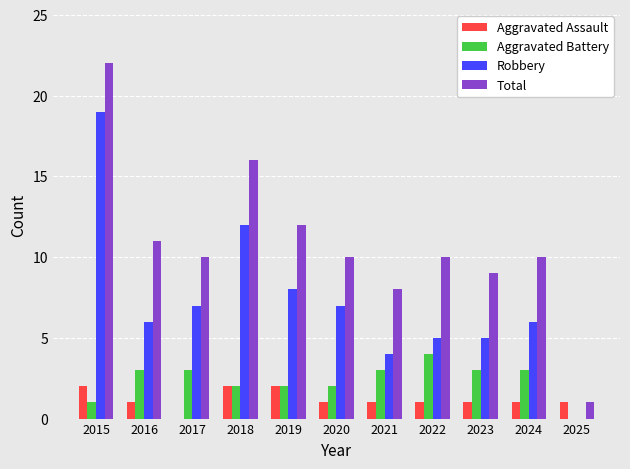

True or false: Robbery has a value of 13 at 2019.

False